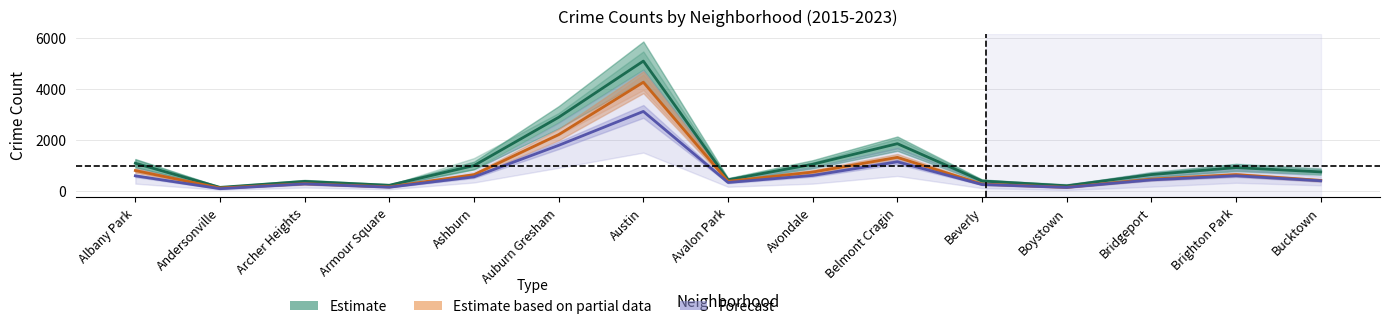

What is the total value across all series at Auburn Gresham?

6934.3